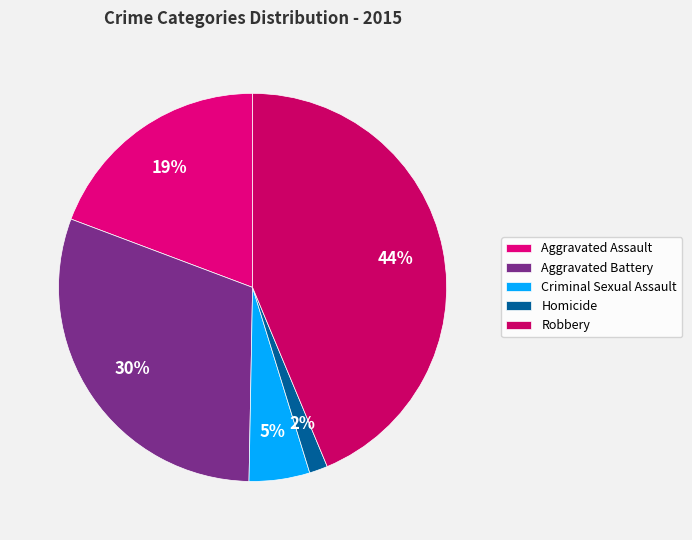

Is Criminal Sexual Assault the majority of the pie?

No